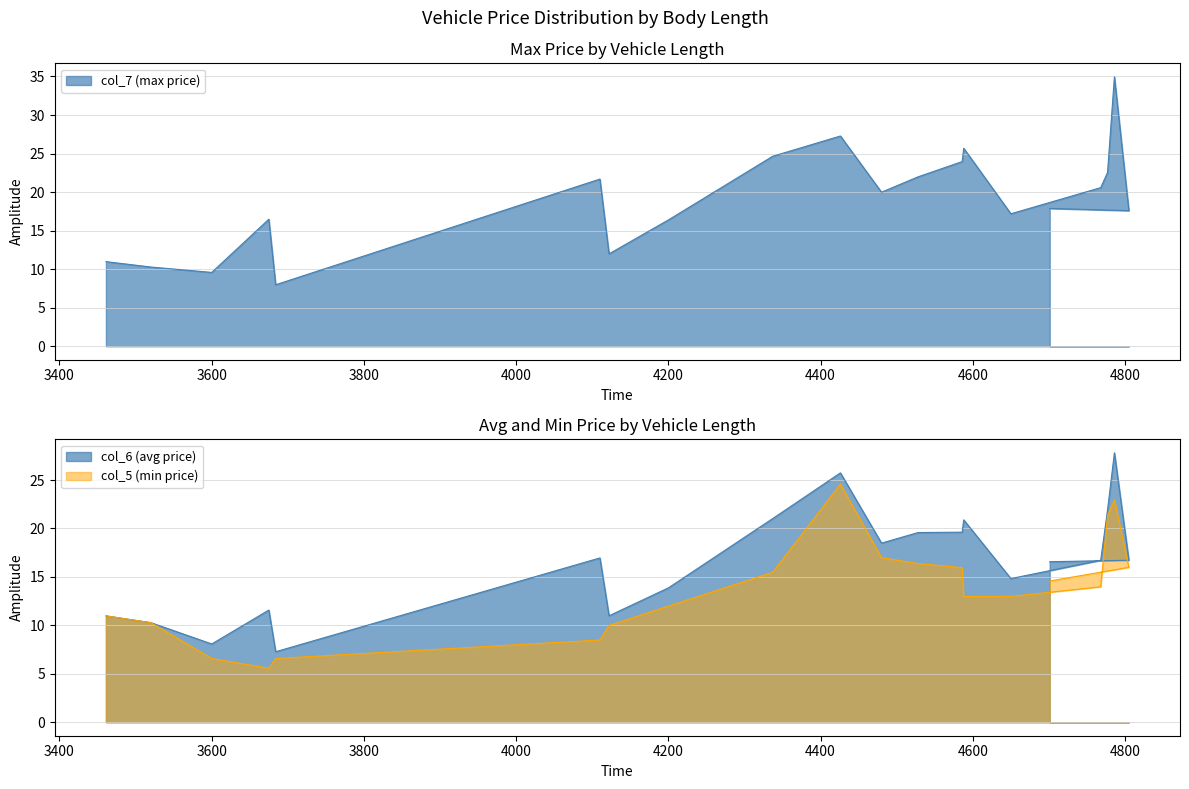

Is it true that col_6 equals 19.6 at 4528?

True